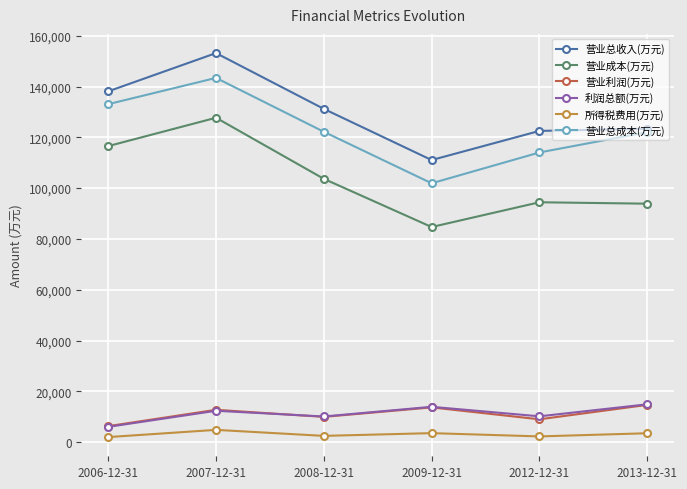

What is the value of the 营业总成本(万元) point at the 2nd from the left?

143402